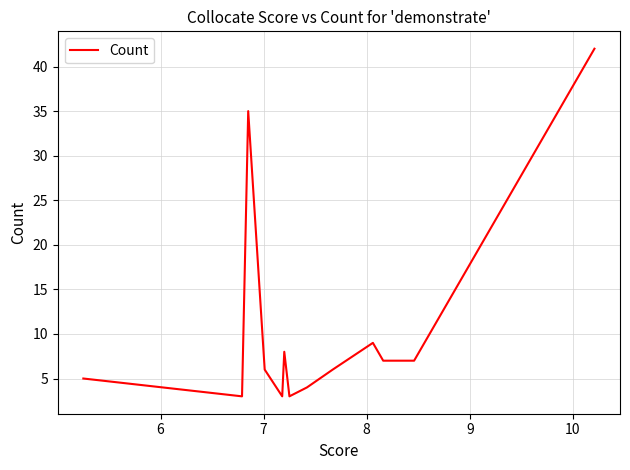

What is the difference between the maximum and minimum values?

39